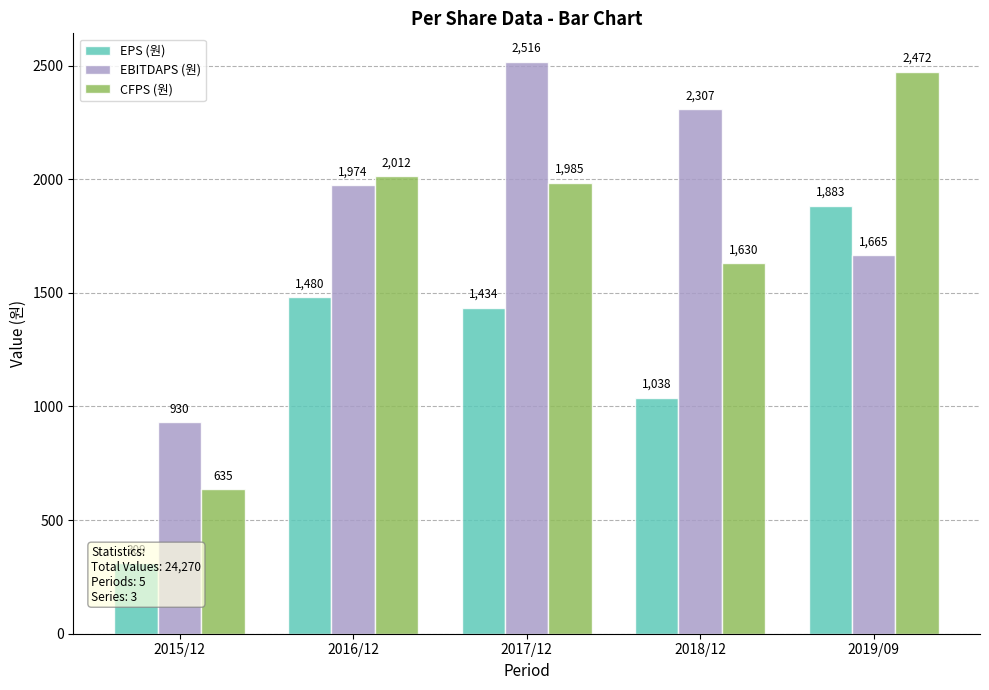

List the series in order of their peak value, highest first.

EBITDAPS (원), CFPS (원), EPS (원)